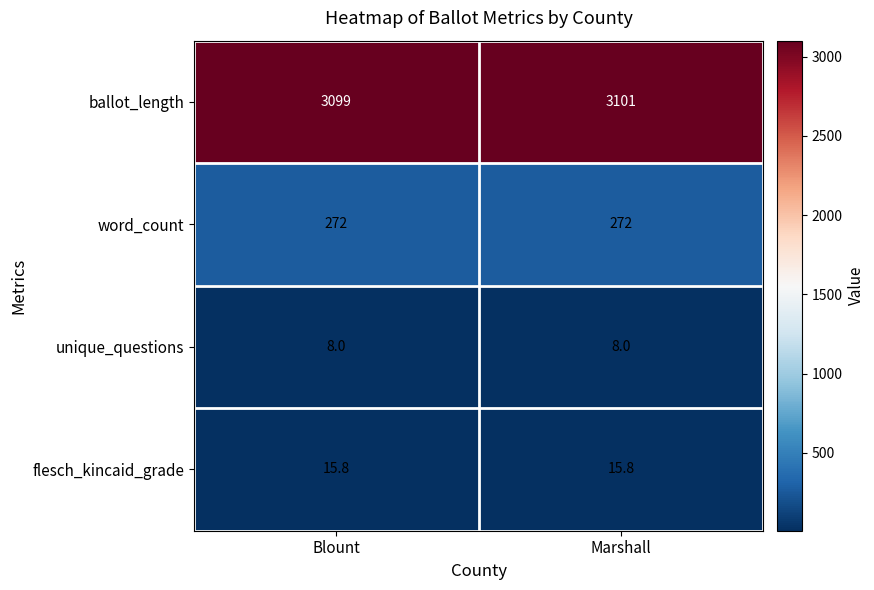

What is the average value of the unique_questions series?

8.0